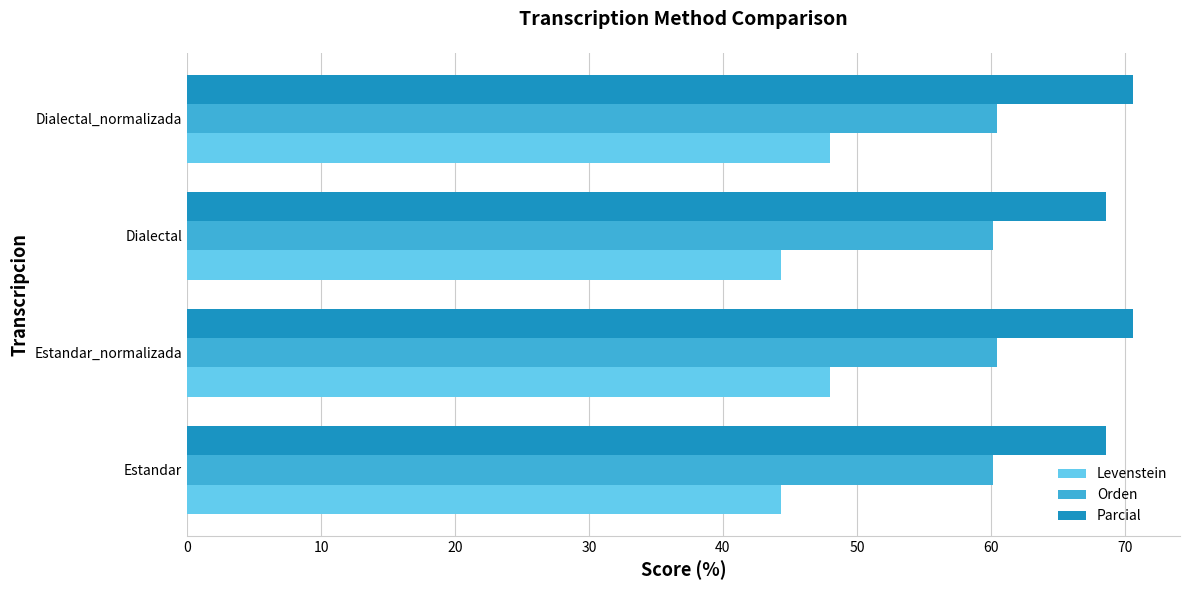

What is the average value of the Orden series?

60.3